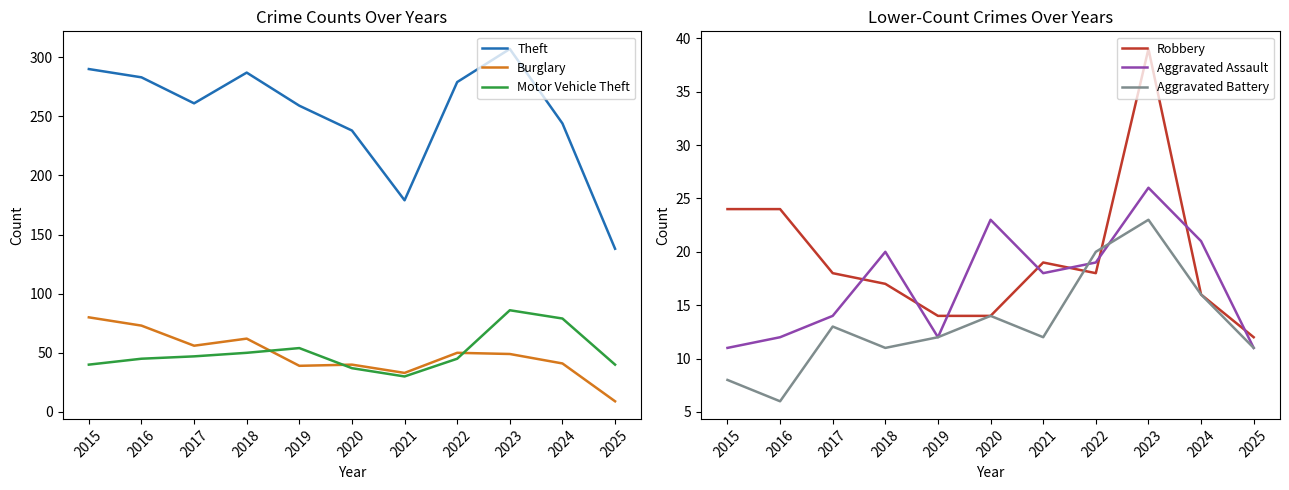

Which series has the largest range (max minus min)?

Theft